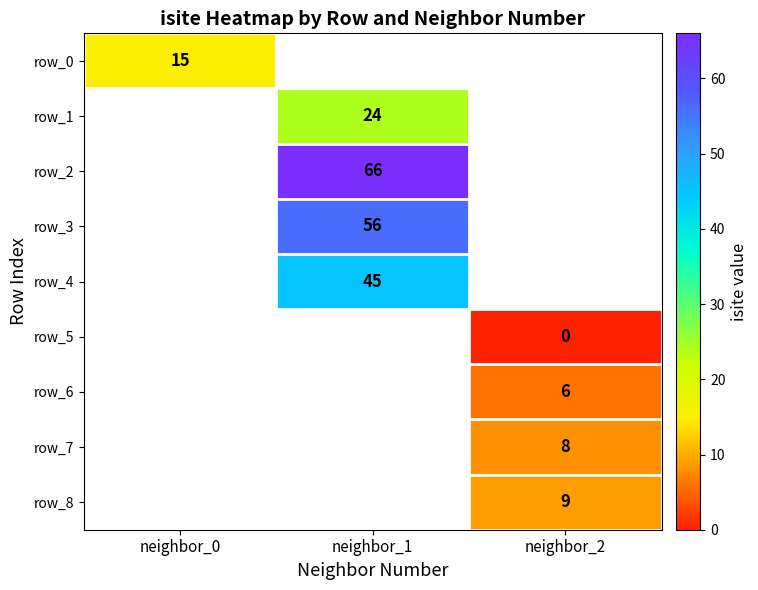

How many values in row_6 are above zero?

1